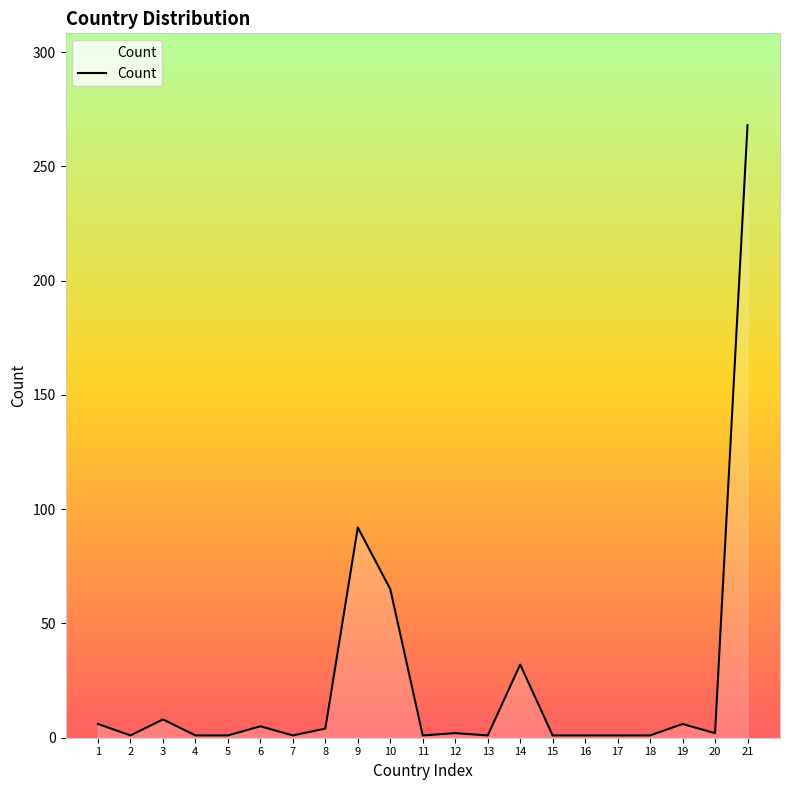

The chart shows a value of 1 at 16. True or false?

True